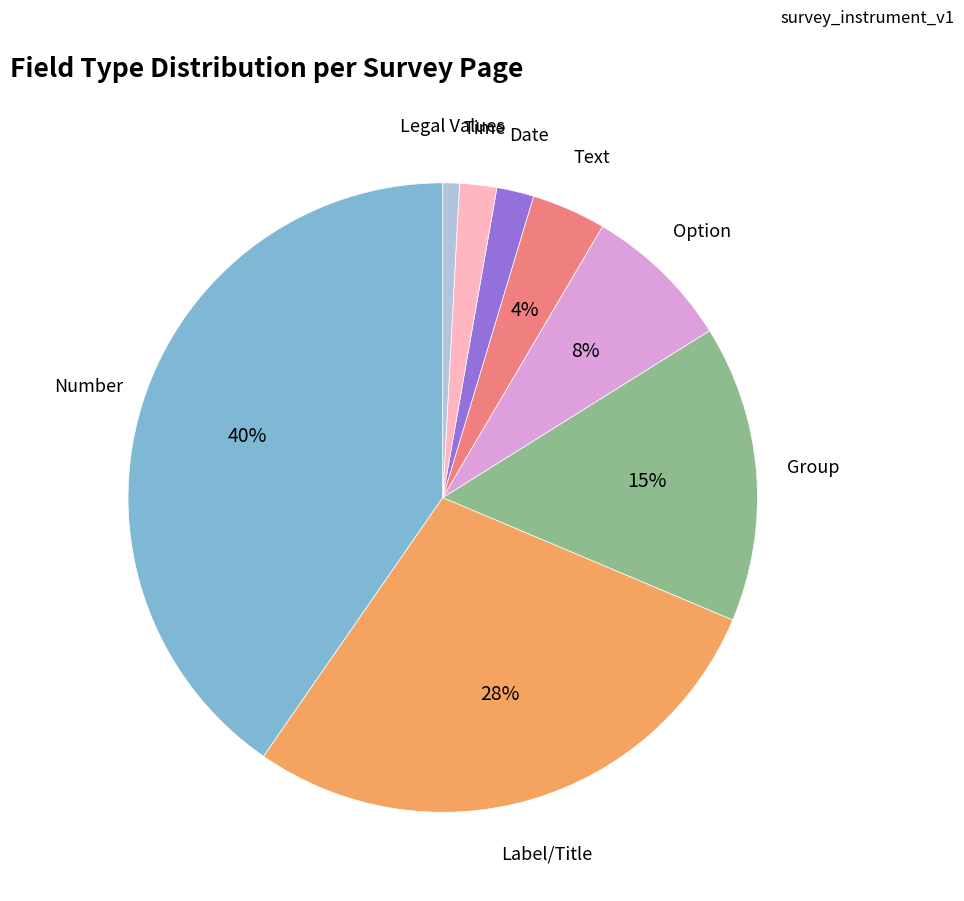

To the nearest percent, what is the average slice percentage?

12%